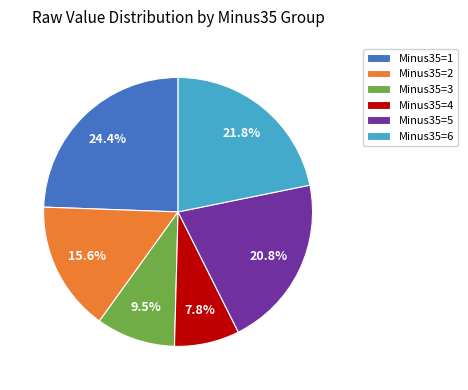

Rank the categories by value from highest to lowest.

Minus35=1, Minus35=6, Minus35=5, Minus35=2, Minus35=3, Minus35=4